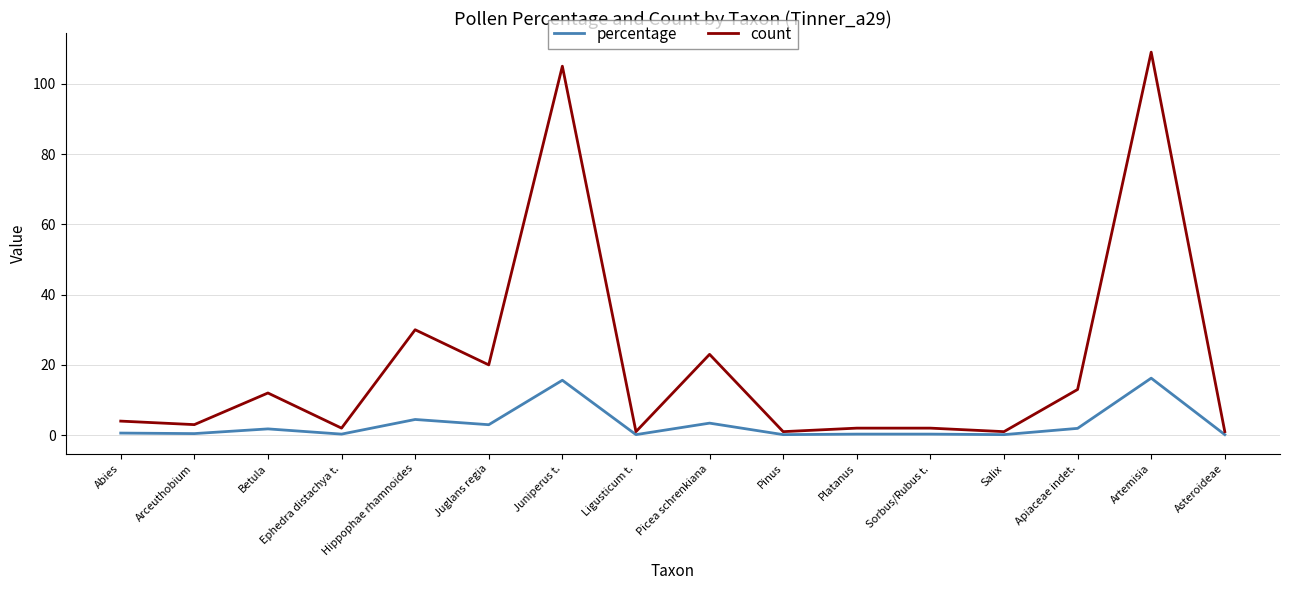

True or false: percentage has a value of 16.2 at Artemisia.

True